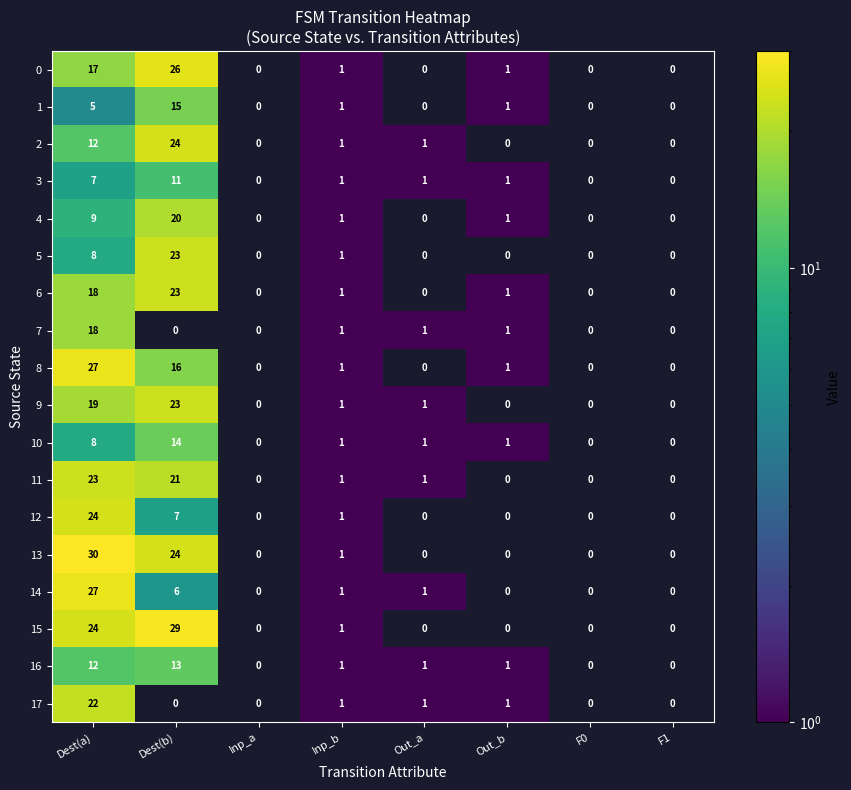

The 12 series shows -14 at F1. True or false?

False